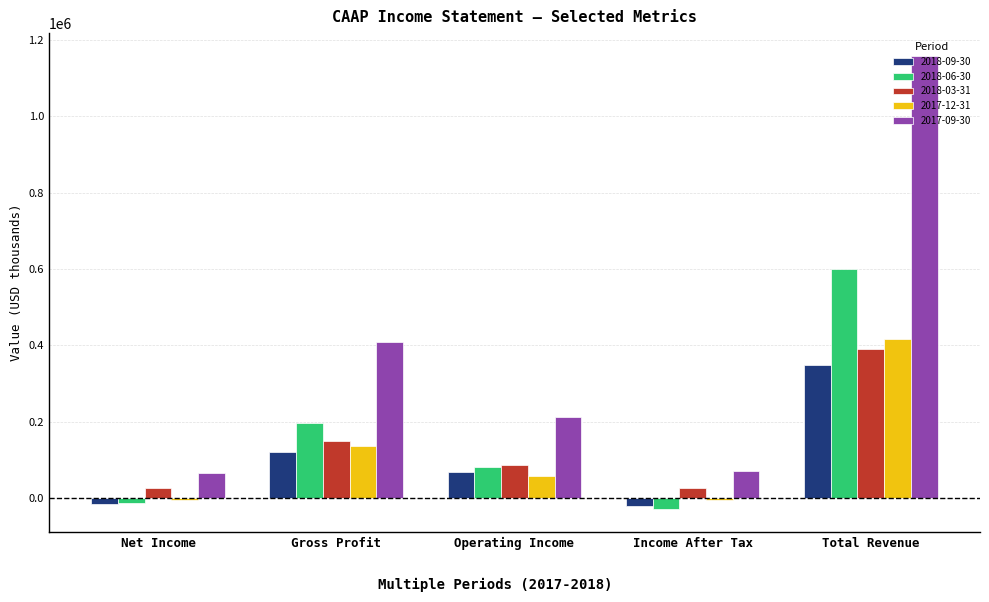

What is the total value across all series at Gross Profit?

1012100